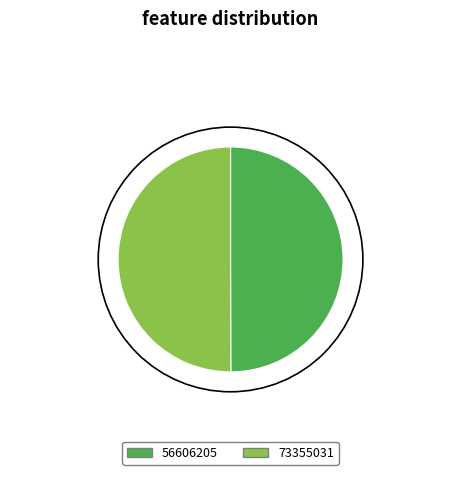

What is the ratio of the value at 56606205 to the value at 73355031?

1.0